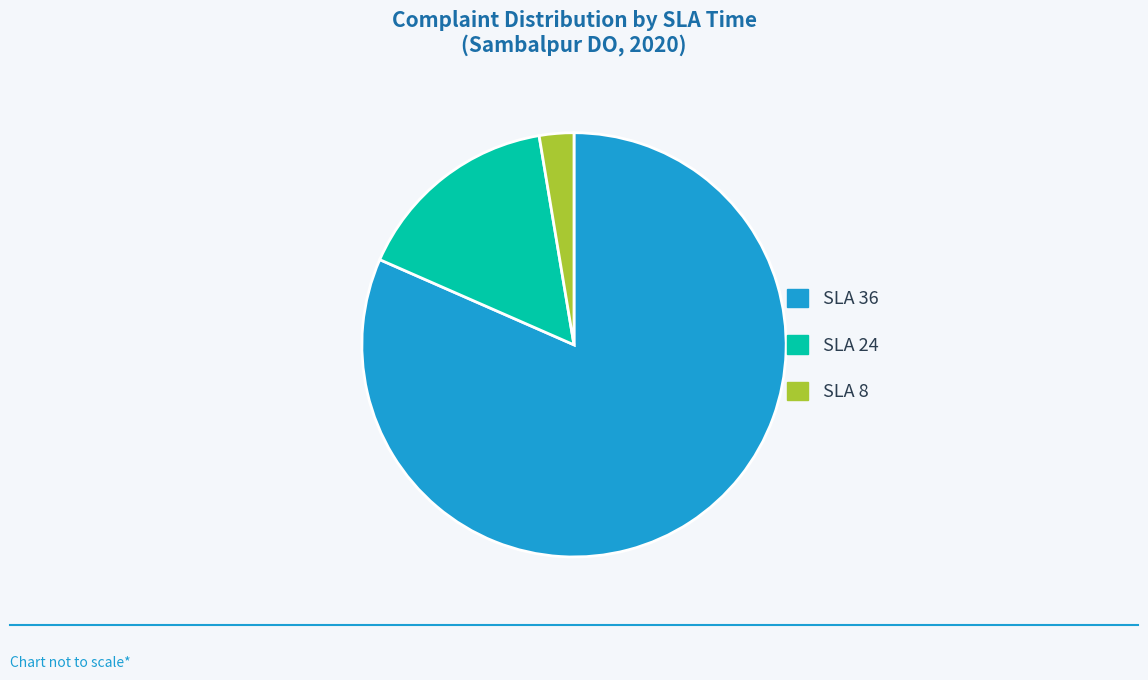

Is there any slice that represents more than half of the pie?

Yes